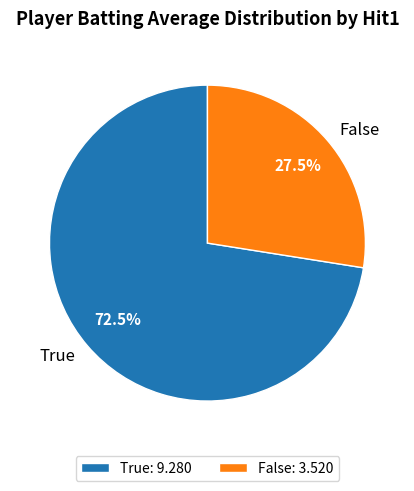

Approximately how many times larger is the value at True compared to False?

2.6